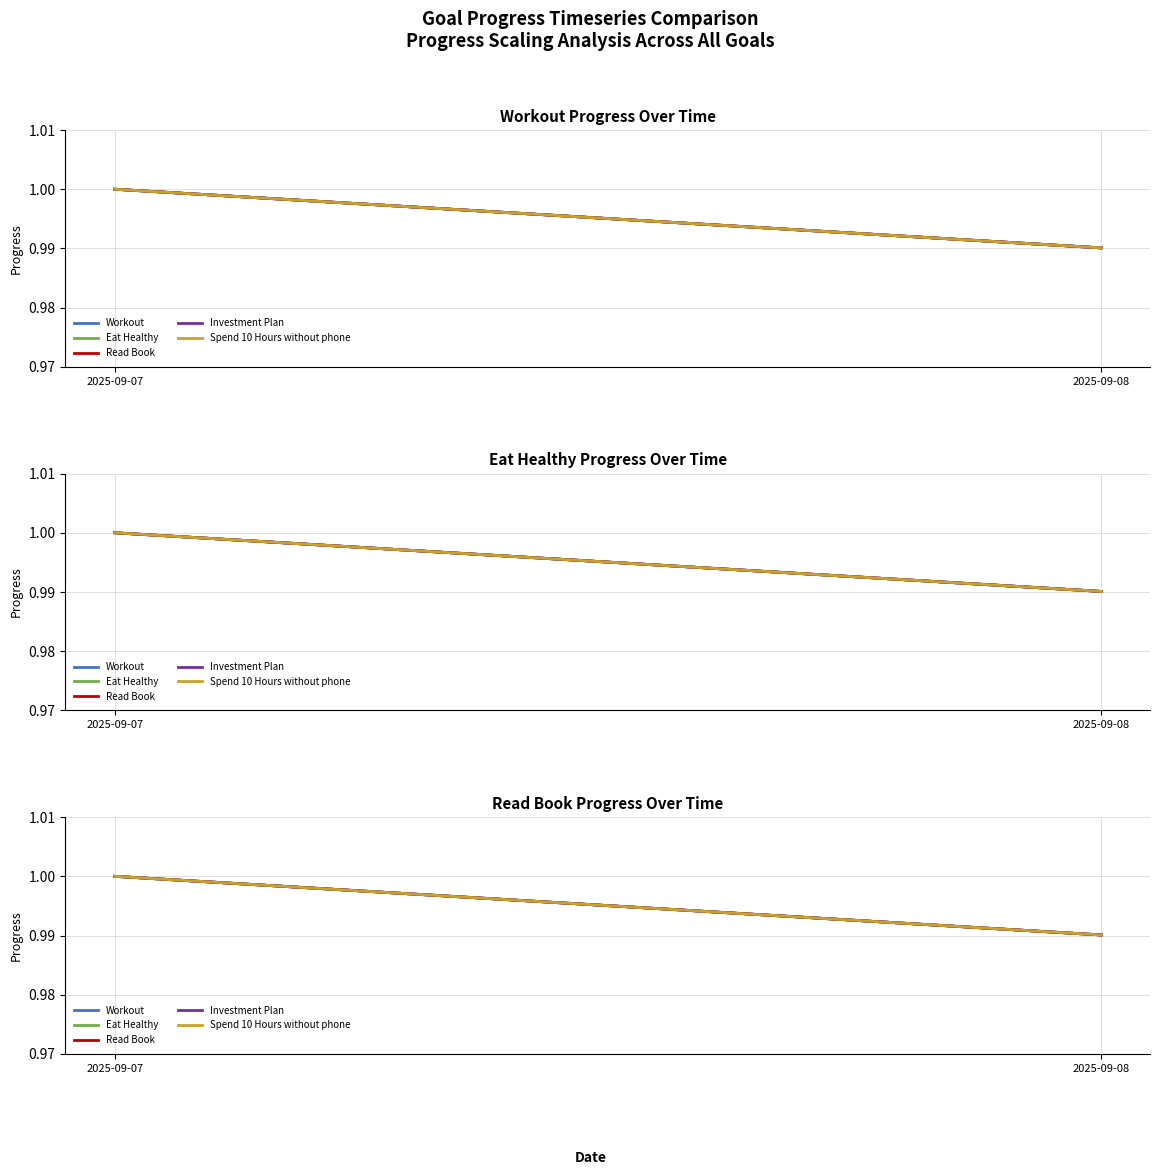

How many values in the Read Book series are below 1?

1